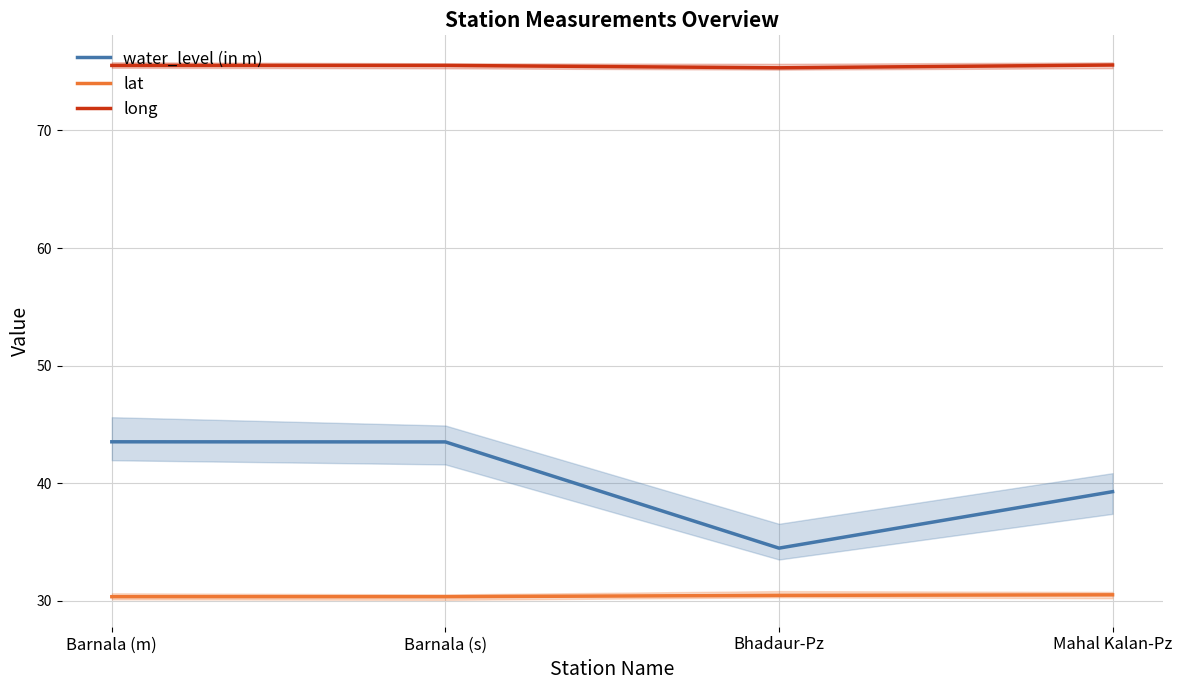

What is the spread (max minus min) of values at Barnala (m)?

45.2